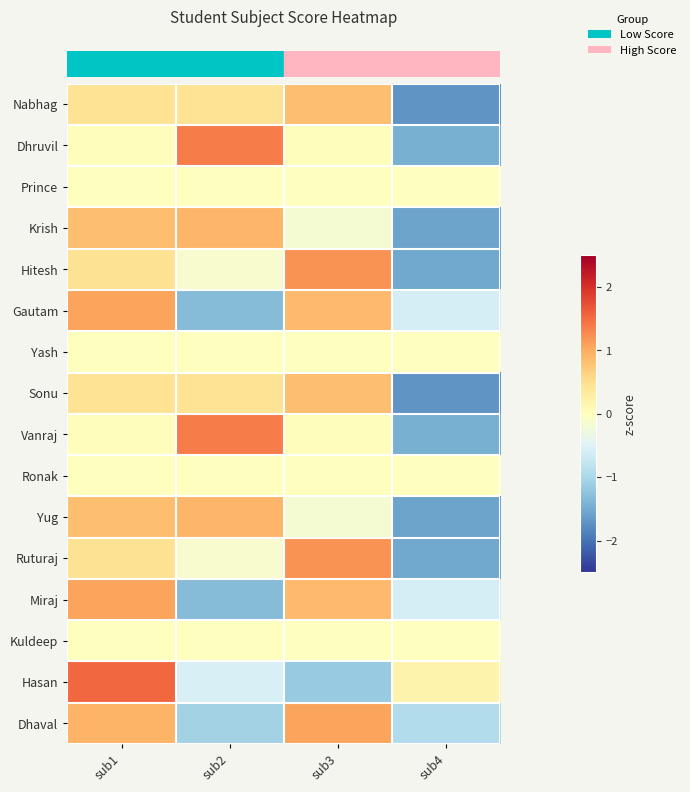

Reading left to right, extract all data points from this chart.

row_0: sub1=0.4	sub2=0.4	sub3=0.8	sub4=-1.7
row_1: sub1=0.0	sub2=1.4	sub3=0.0	sub4=-1.4
row_2: sub1=0.0	sub2=0.0	sub3=0.0	sub4=0.0
row_3: sub1=0.8	sub2=0.9	sub3=-0.2	sub4=-1.6
row_4: sub1=0.5	sub2=-0.1	sub3=1.2	sub4=-1.5
row_5: sub1=1.1	sub2=-1.3	sub3=0.9	sub4=-0.6
row_6: sub1=0.0	sub2=0.0	sub3=0.0	sub4=0.0
row_7: sub1=0.4	sub2=0.4	sub3=0.8	sub4=-1.7
row_8: sub1=0.0	sub2=1.4	sub3=0.0	sub4=-1.4
row_9: sub1=0.0	sub2=0.0	sub3=0.0	sub4=0.0
row_10: sub1=0.8	sub2=0.9	sub3=-0.2	sub4=-1.6
row_11: sub1=0.5	sub2=-0.1	sub3=1.2	sub4=-1.5
row_12: sub1=1.1	sub2=-1.3	sub3=0.9	sub4=-0.6
row_13: sub1=0.0	sub2=0.0	sub3=0.0	sub4=0.0
row_14: sub1=1.5	sub2=-0.5	sub3=-1.2	sub4=0.2
row_15: sub1=0.9	sub2=-1.1	sub3=1.1	sub4=-0.9